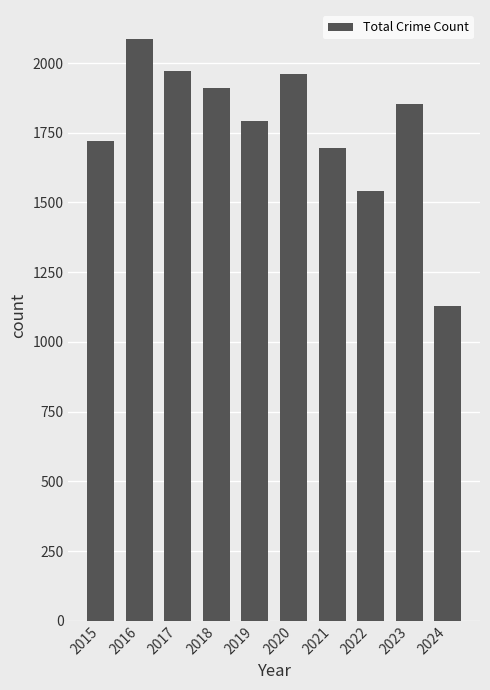

How many bars are there in total?

10